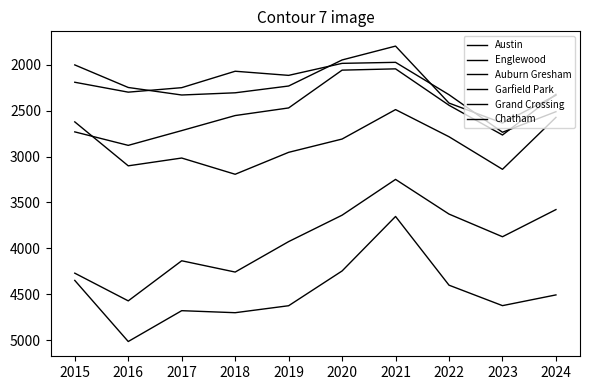

What is the difference between the second highest and minimum values in the Englewood series?

1022